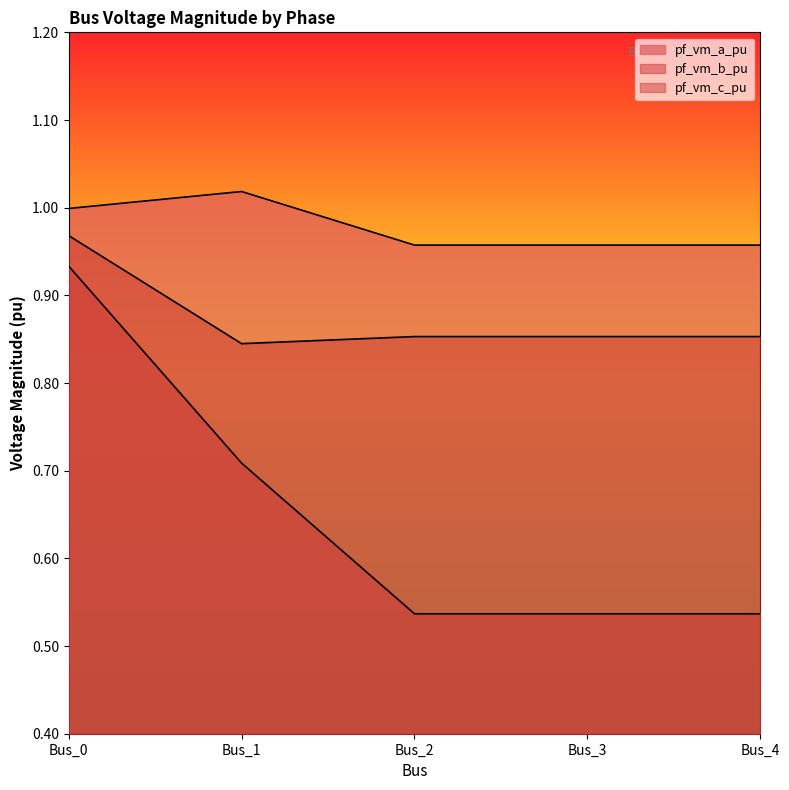

What is the difference between the highest and lowest values at Bus_3?

0.4